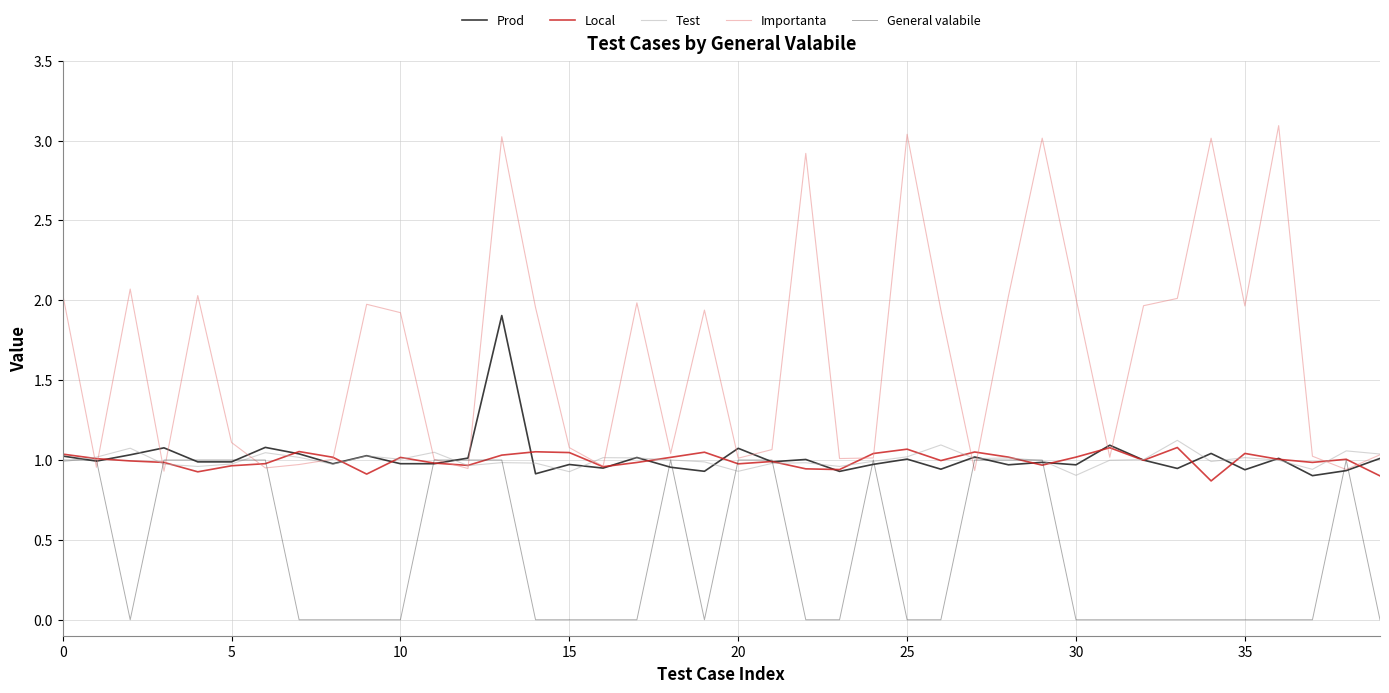

Which series has the largest total across all categories?

Importanta